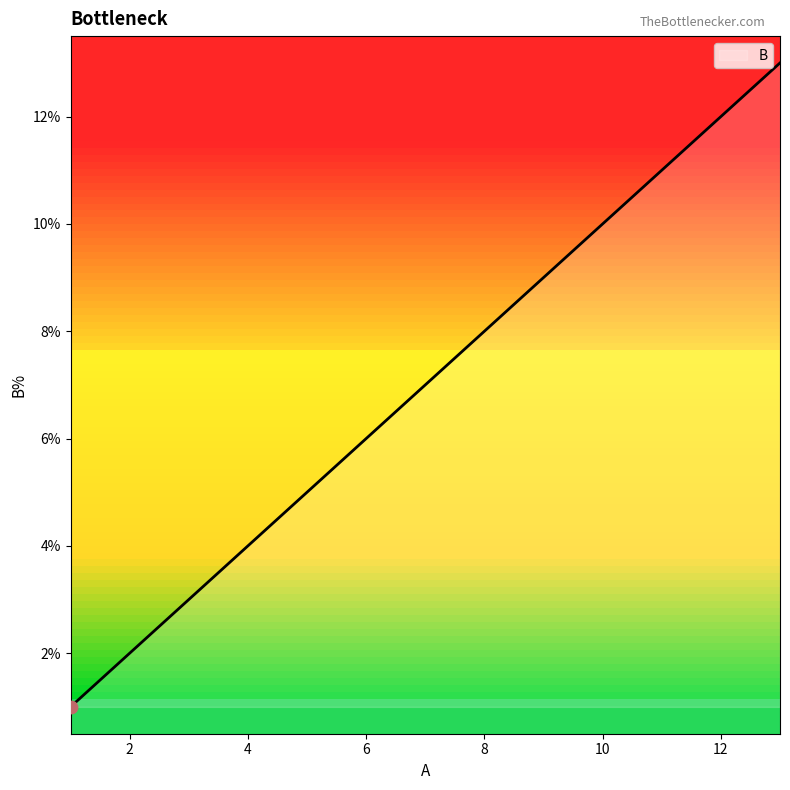

What is the greatest value displayed?

13